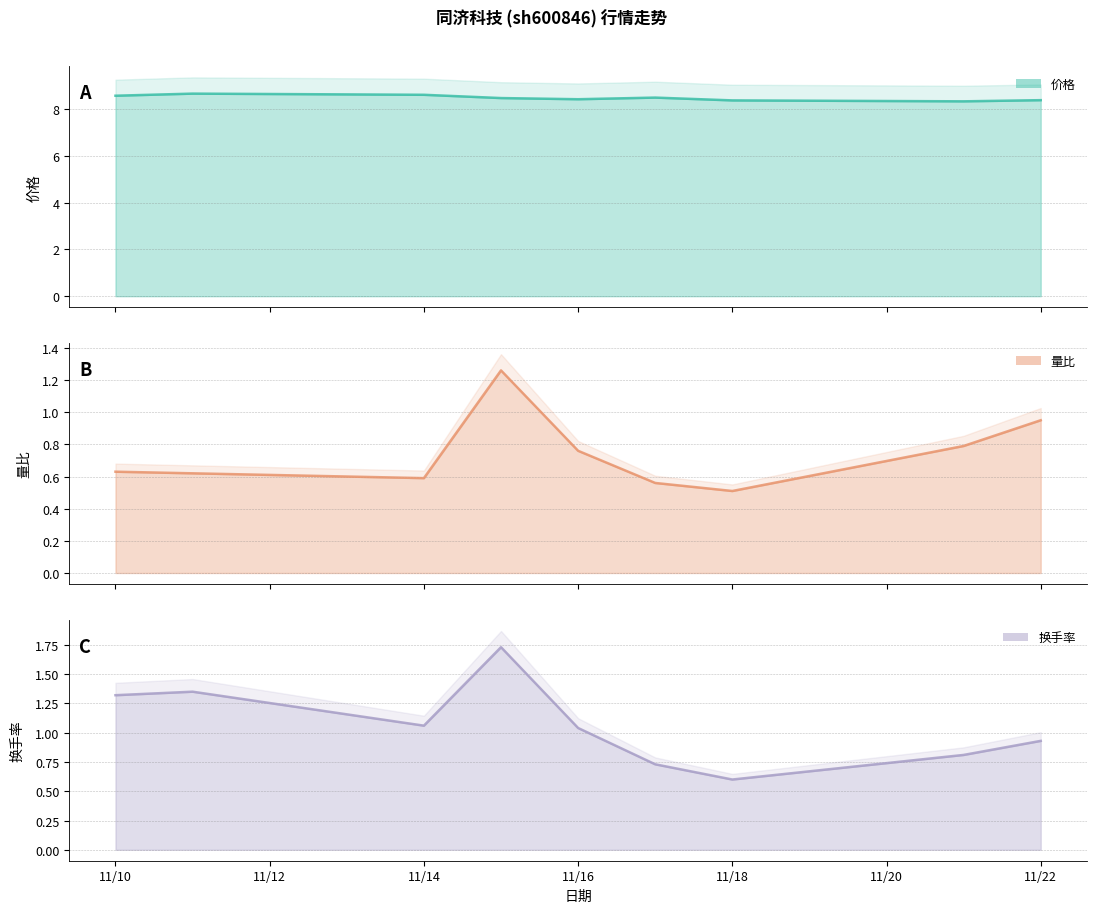

At which category is the sum across all series the highest?

2022-11-15